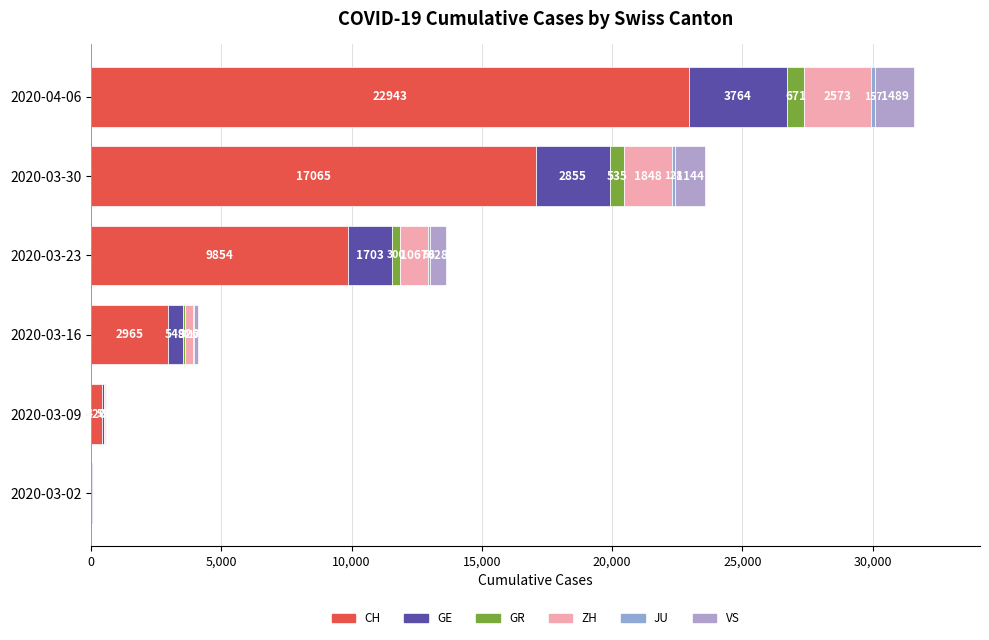

What are all the series names shown in the legend?

CH, GE, GR, ZH, JU, VS